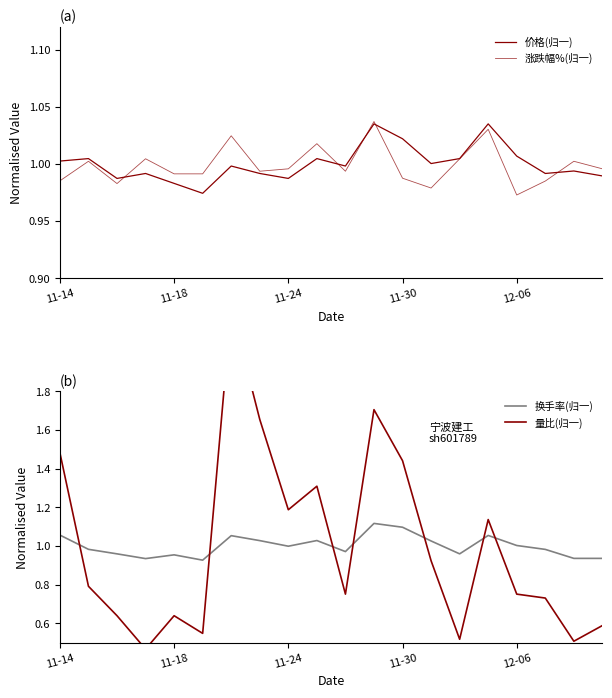

What is the value of the 换手率(归一) point at the 13th from the left?

1.1